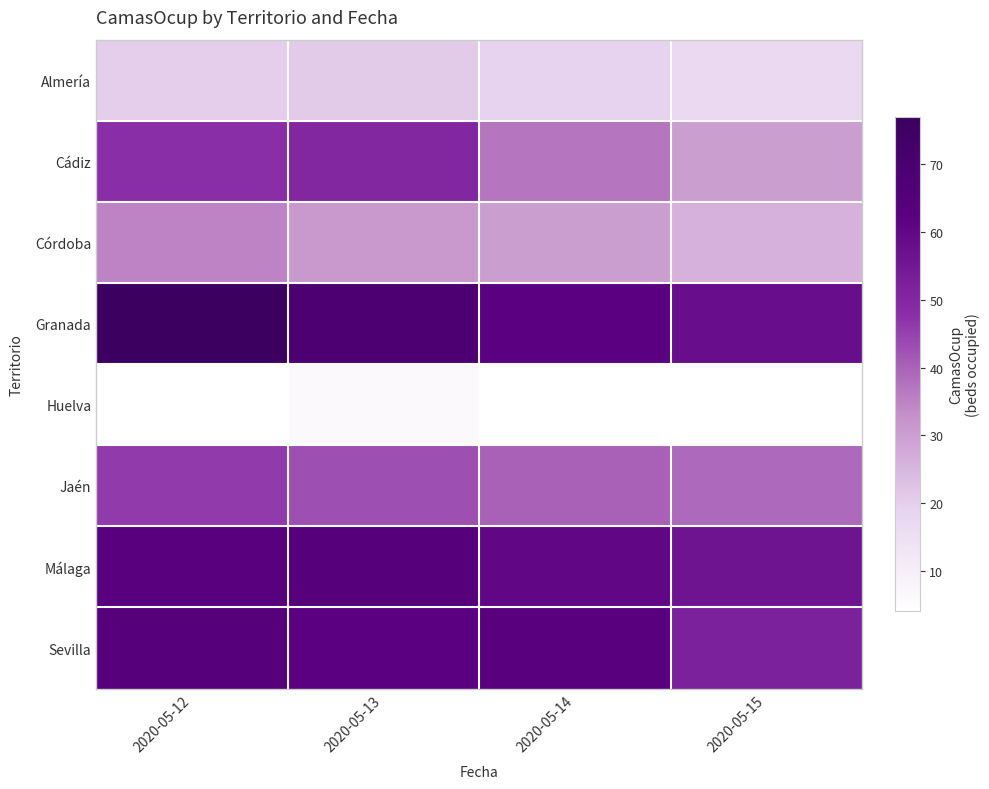

Which label corresponds to the smallest value in the chart?

2020-05-12